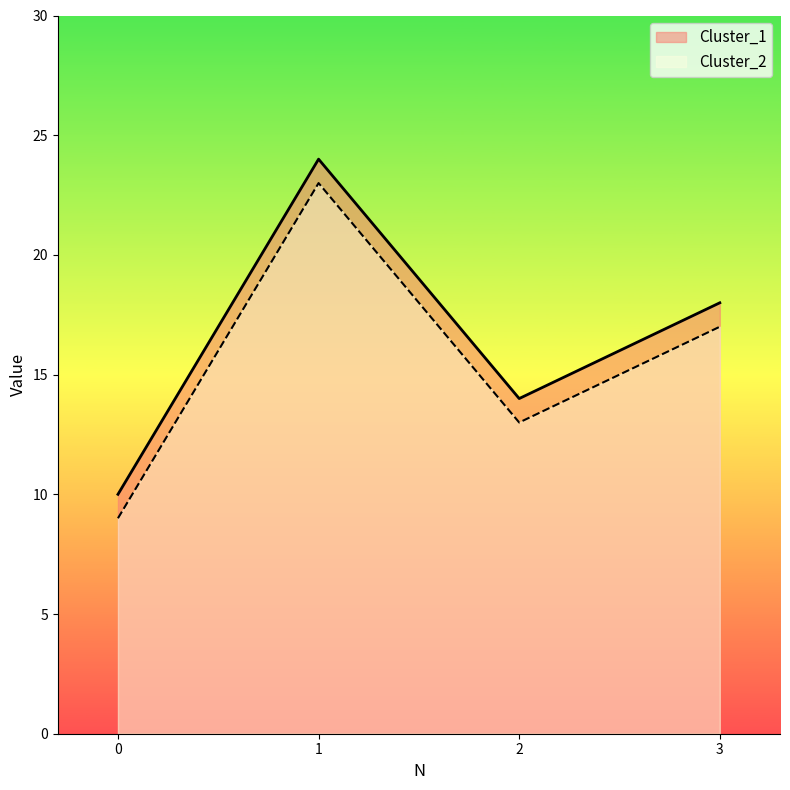

What are all the series names shown in the legend?

Cluster_1, Cluster_2